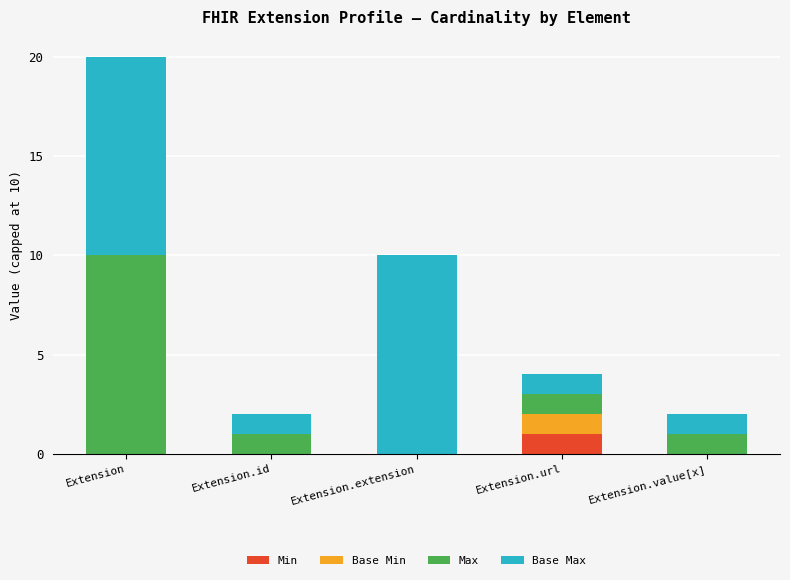

Is it true that Min equals 0 at Extension.extension?

True